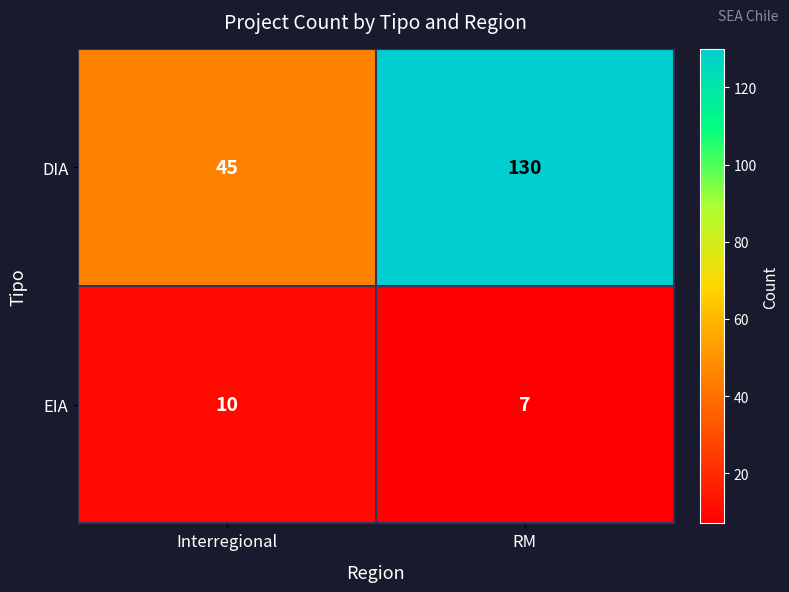

Reading left to right, what are all the values shown in this chart?

DIA: Interregional=45	RM=130
EIA: Interregional=10	RM=7